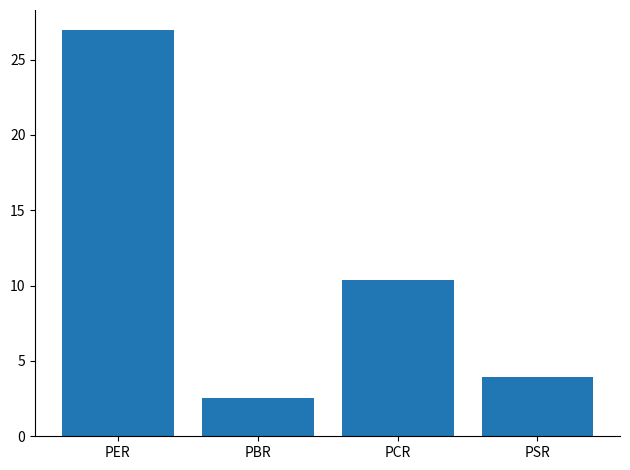

How many series are shown in this chart?

1